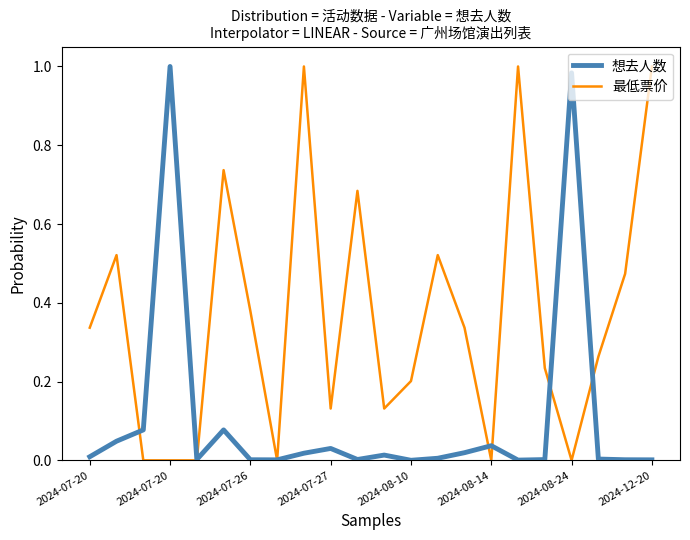

List the series in order of their overall mean, highest first.

最低票价, 想去人数